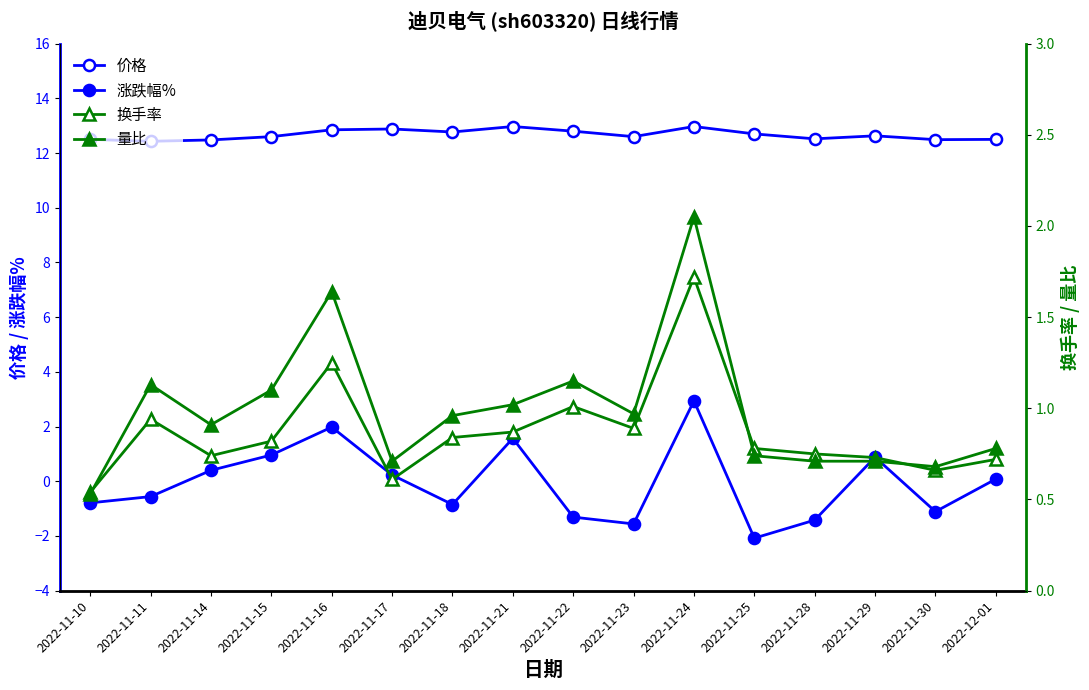

What are all the series names shown in the legend?

价格, 涨跌幅%, 换手率, 量比